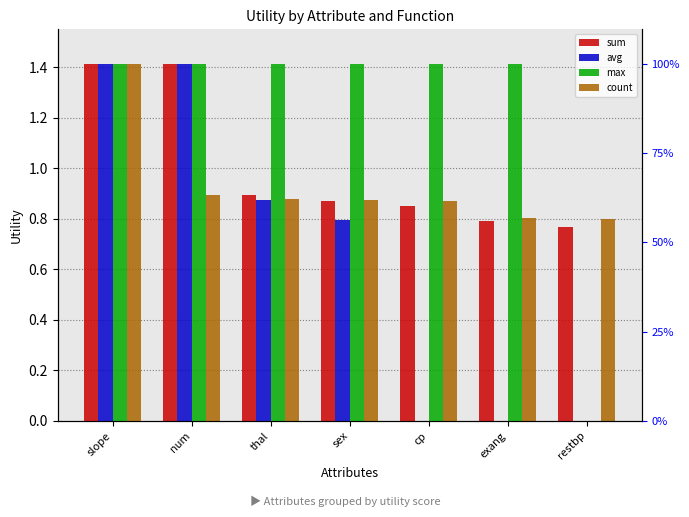

How many groups of bars are there?

7